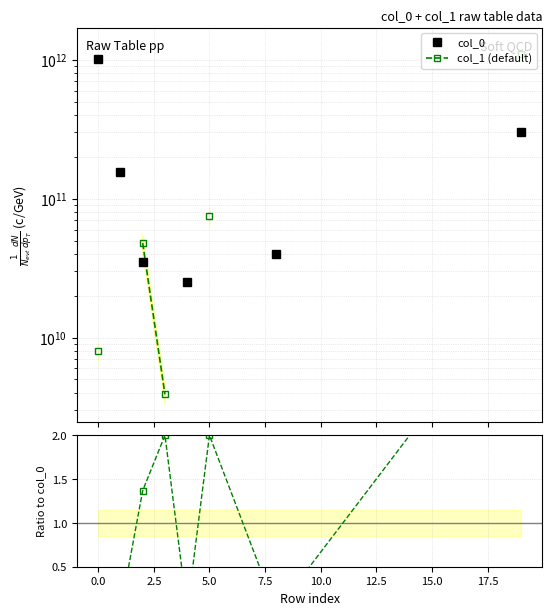

True or false: col_0 has a value of 405550855911.9 at 0.0.

False